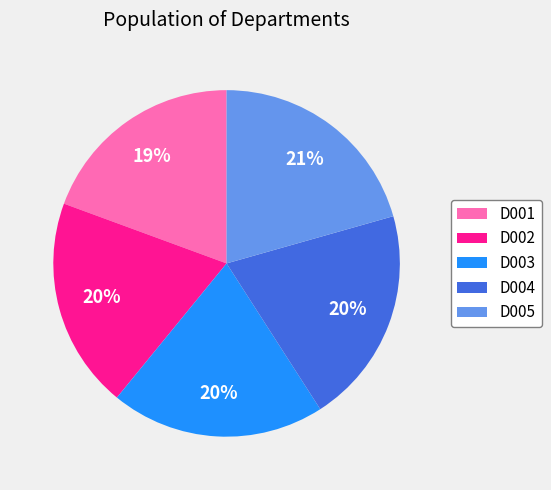

Does D001 account for over 50% of the chart?

No